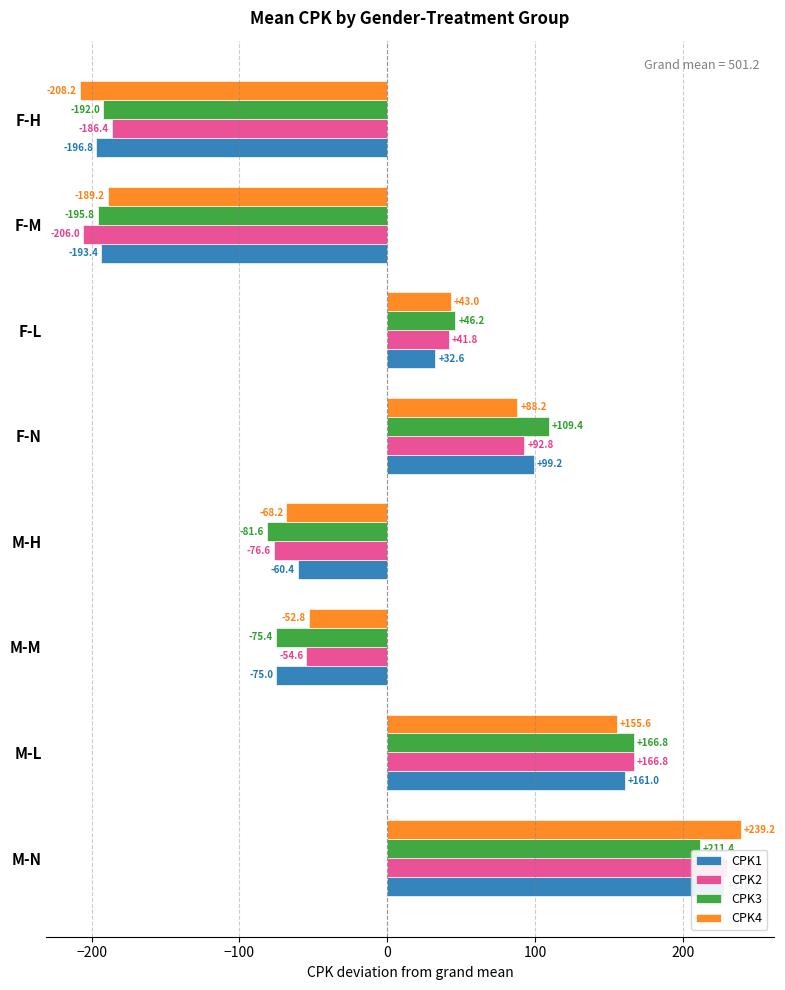

Reading left to right, what are all the values shown in this chart?

CPK1: 228.2	161.0	-75.0	-60.4	99.2	32.6	-193.4	-196.8
CPK2: 229.8	166.8	-54.6	-76.6	92.8	41.8	-206.0	-186.4
CPK3: 211.4	166.8	-75.4	-81.6	109.4	46.2	-195.8	-192.0
CPK4: 239.2	155.6	-52.8	-68.2	88.2	43.0	-189.2	-208.2